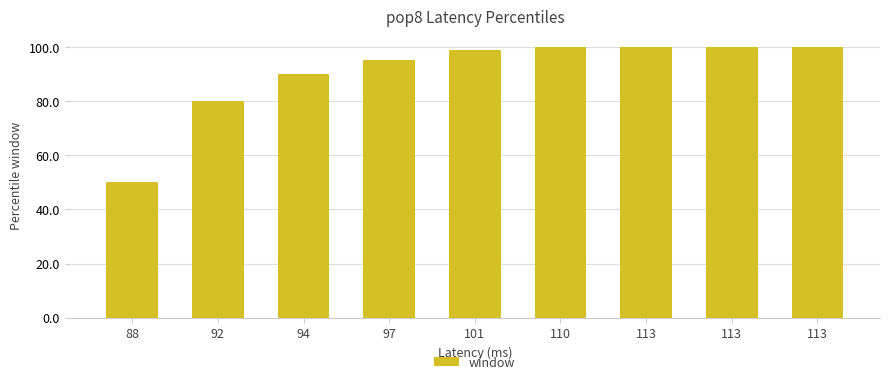

At which label does the data first exceed 99?

110